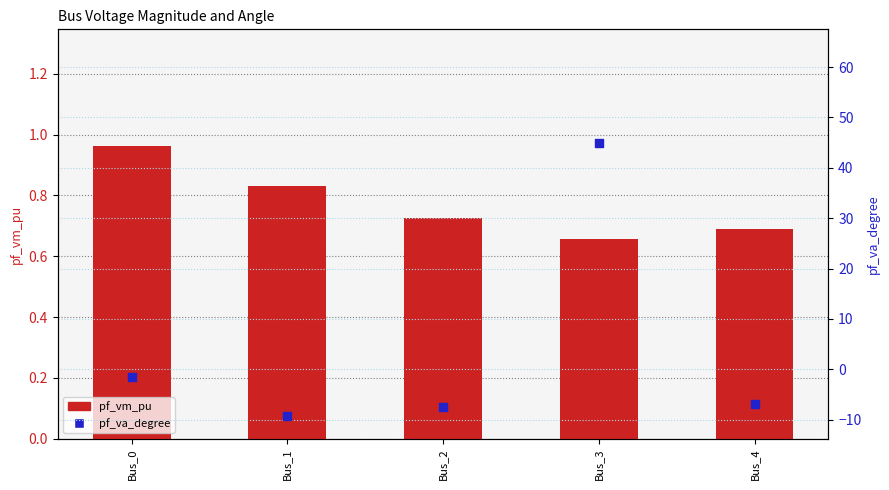

Which series has the largest total across all categories?

pf_va_degree